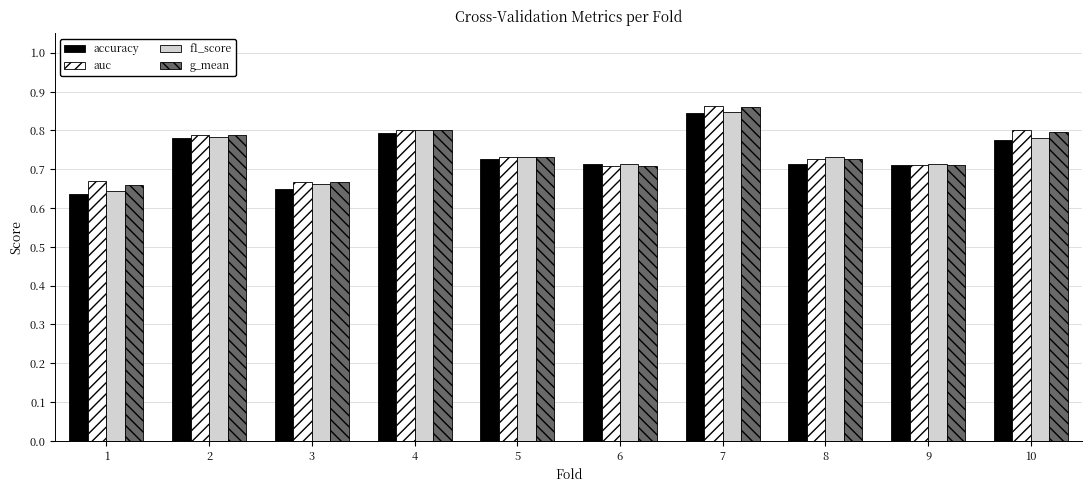

The value of f1_score at 5 is 0.7. True or false?

True